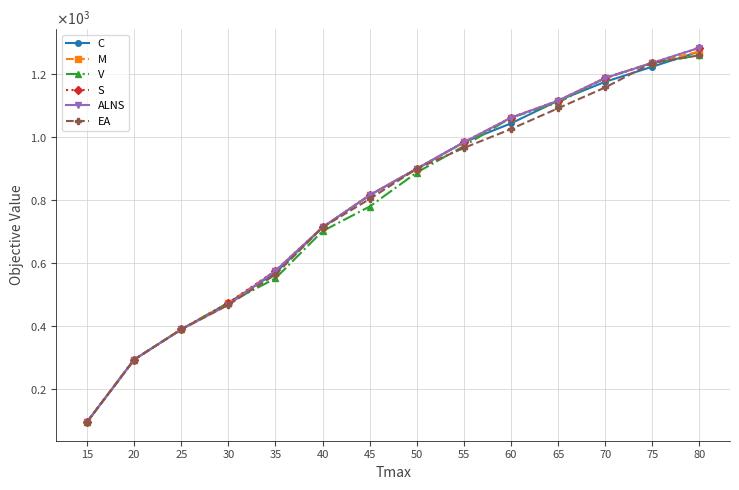

Between 60 and 15, which is larger?

60